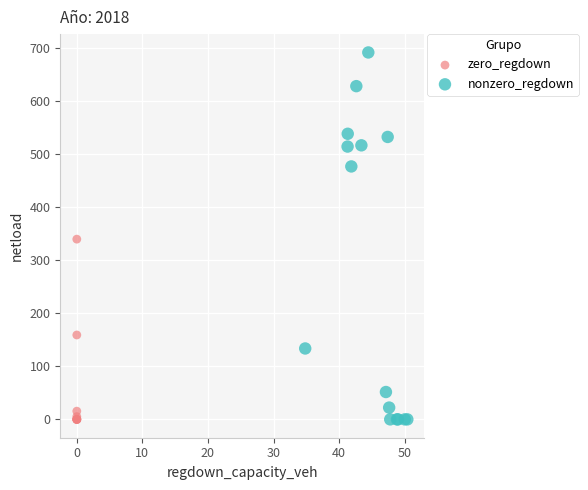

Which series reaches the maximum Y coordinate?

nonzero_regdown